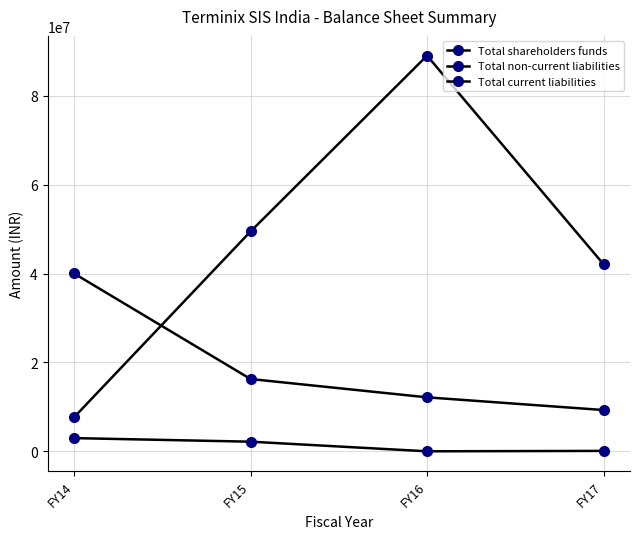

List the series in order of their peak value, highest first.

Total shareholders funds, Total current liabilities, Total non-current liabilities